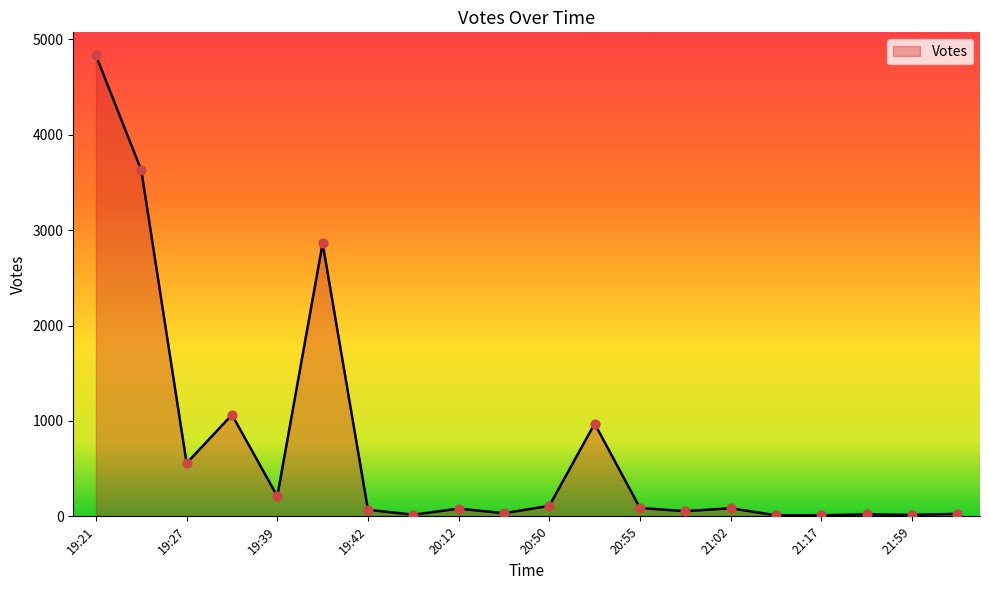

What is the difference between the maximum and minimum values?

4822